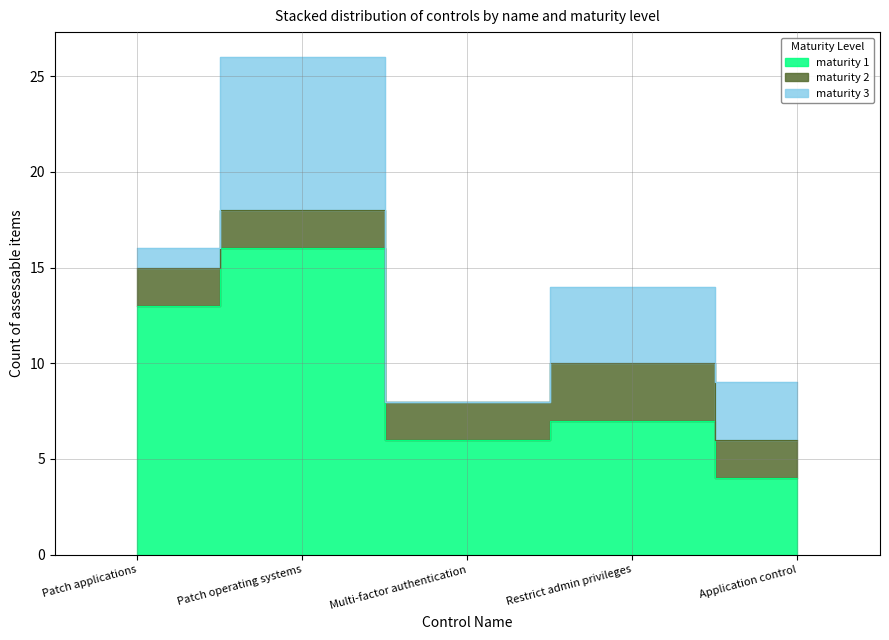

How many values in the maturity 3 series are below 3?

2